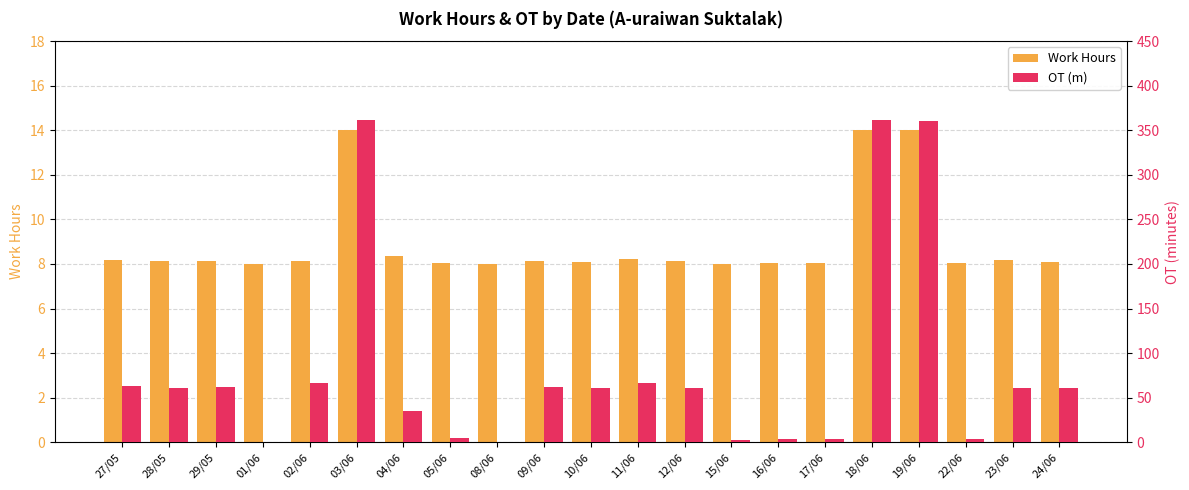

The value of OT (m) at 03/06 is 212.9. True or false?

False